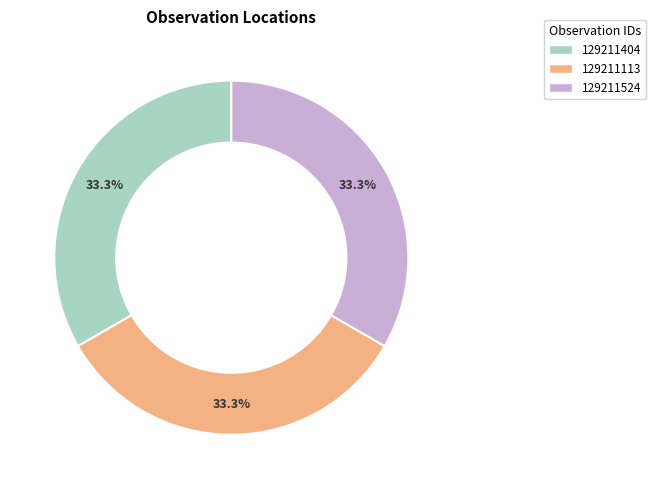

To the nearest percent, what portion does 129211524 represent?

33%